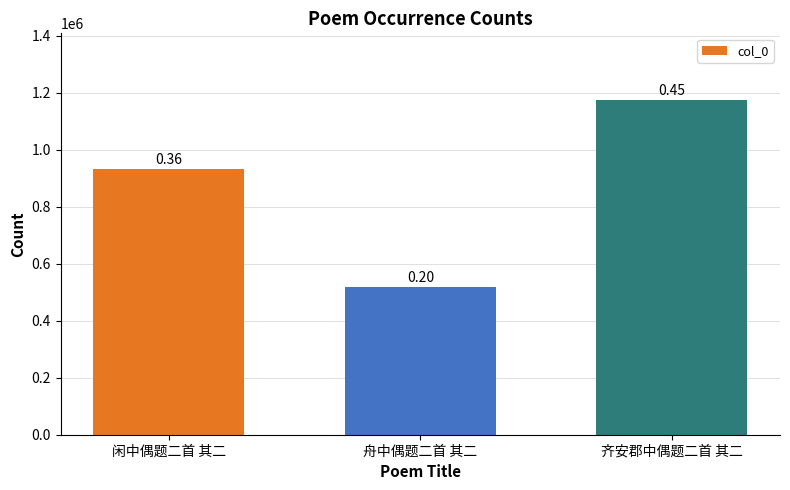

What is the change in value from 闲中偶题二首 其二 to 齐安郡中偶题二首 其二?

+241795